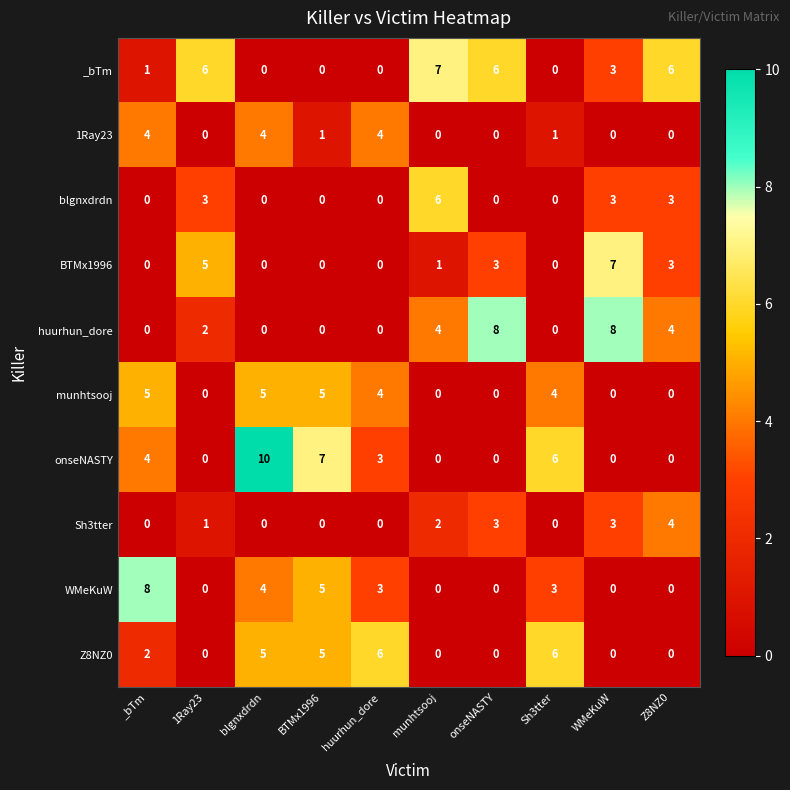

What is the total value across all series at 1Ray23?

17